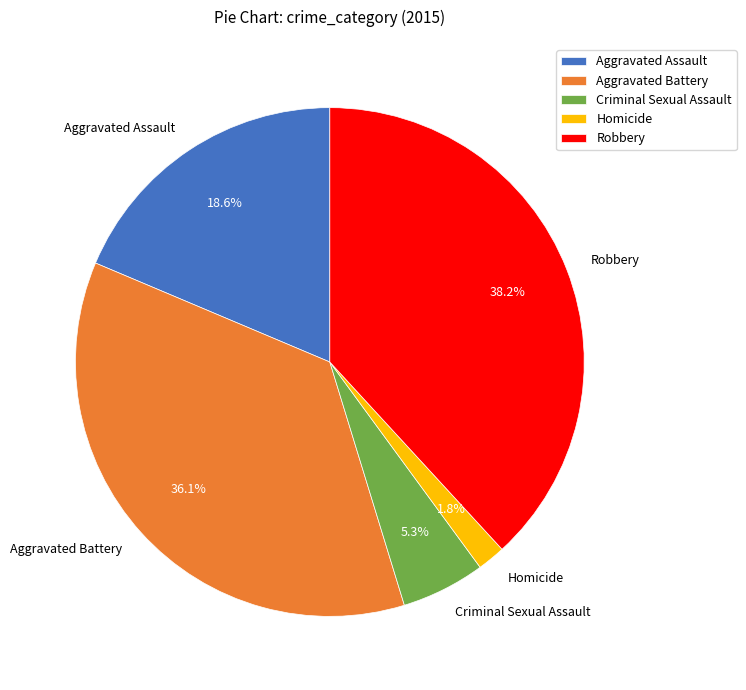

True or false: Homicide accounts for 13% of the total.

False